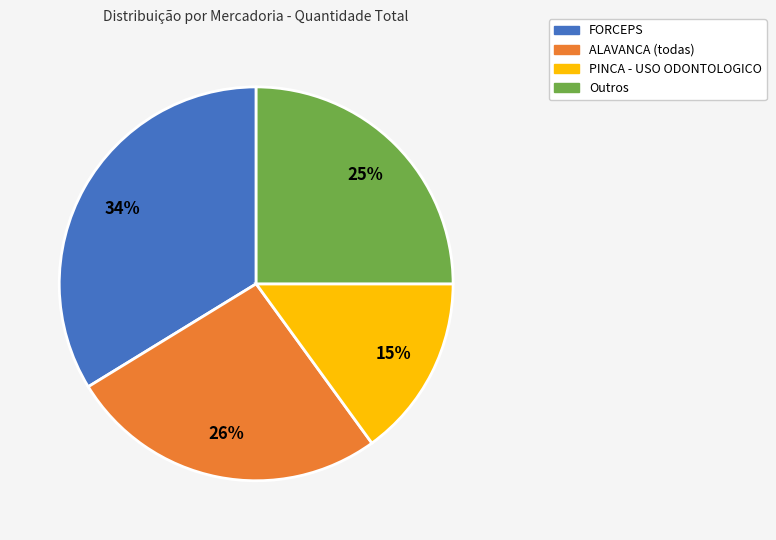

Is there any slice that represents more than half of the pie?

No